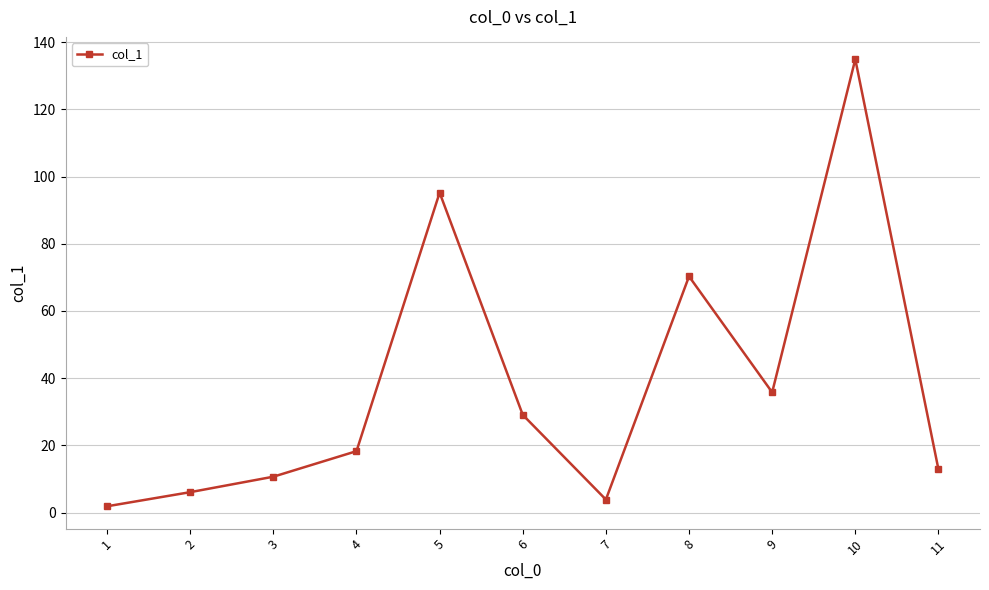

The chart shows a value of 1.9 at 1. True or false?

True